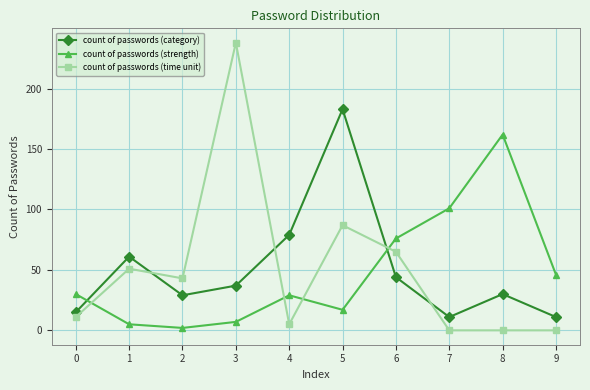

What is the average value of the count of passwords (time unit) series?

50